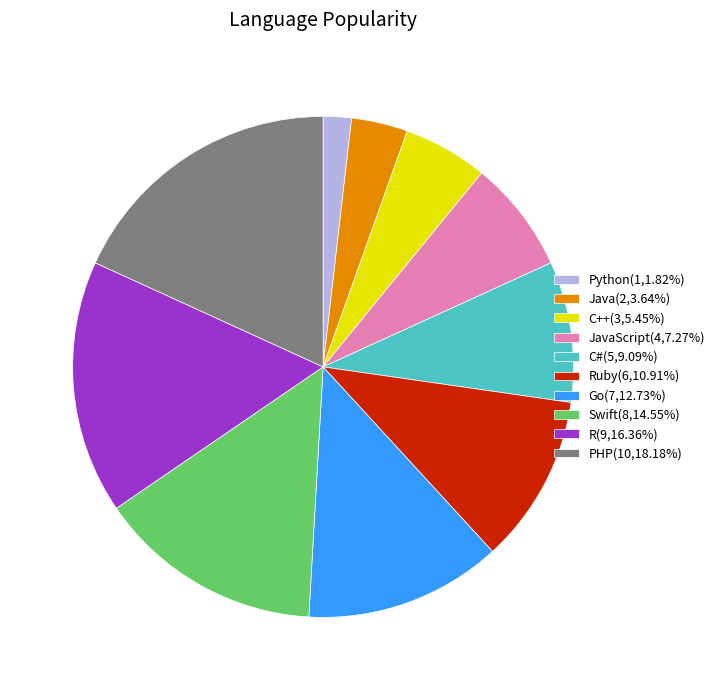

What is the ratio of the value at Ruby(6,10.91%) to the value at Go(7,12.73%)?

0.9